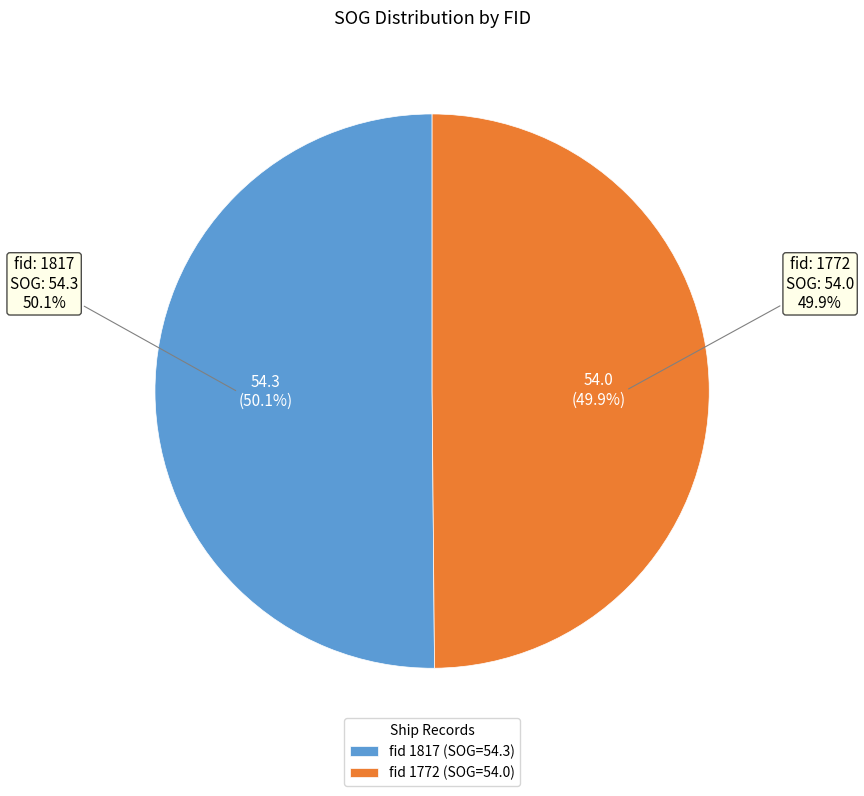

Rank the categories by value from highest to lowest.

1817, 1772